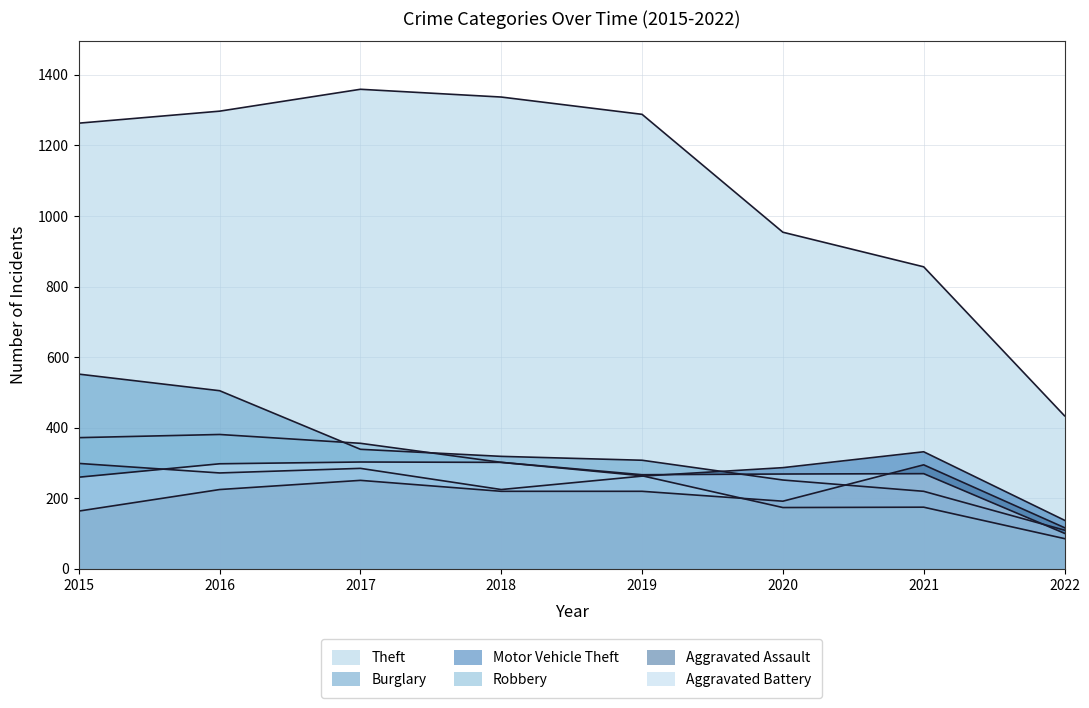

Which category has the lowest value across all series?

2022